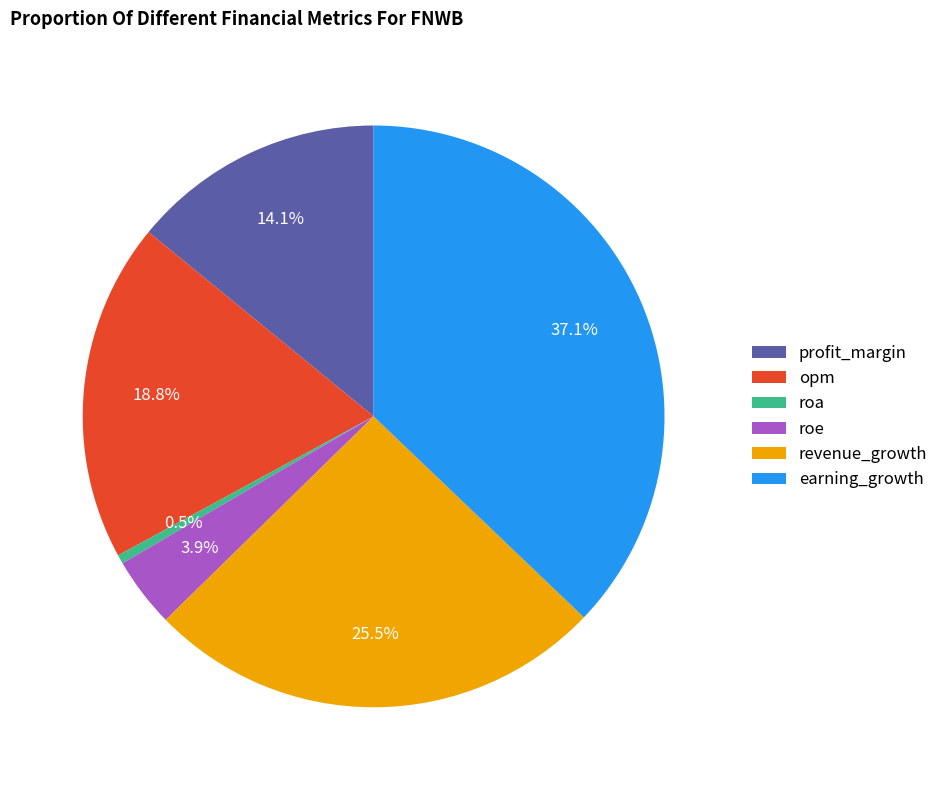

What percentage do opm and earning_growth together represent?

56.0%